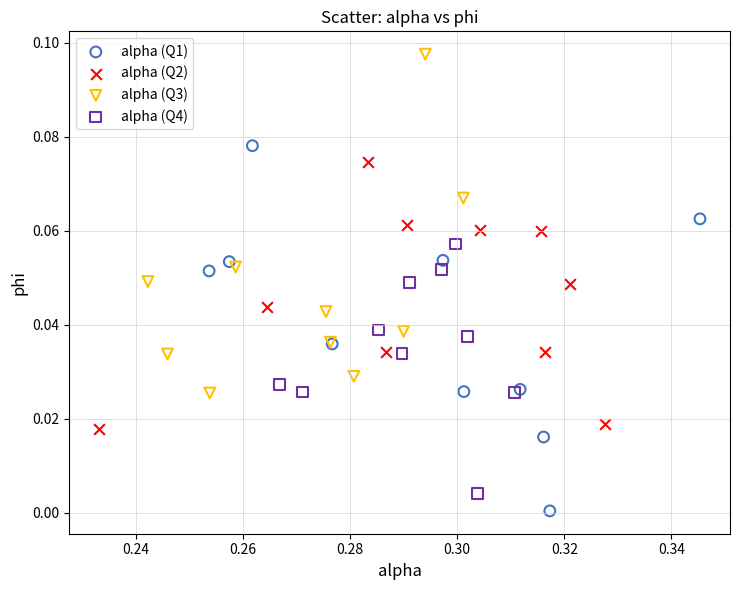

Which series contains the highest Y value?

alpha (Q3)